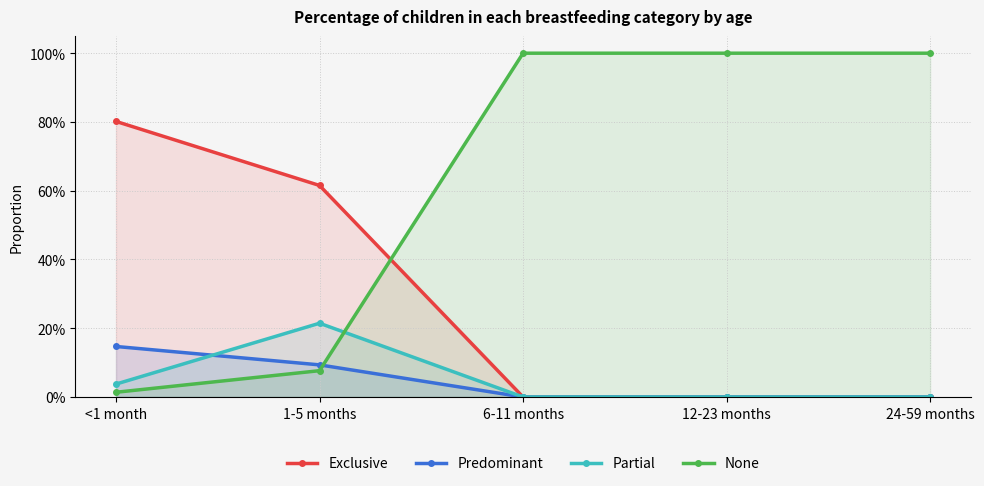

True or false: None and Exclusive cross at least once.

True